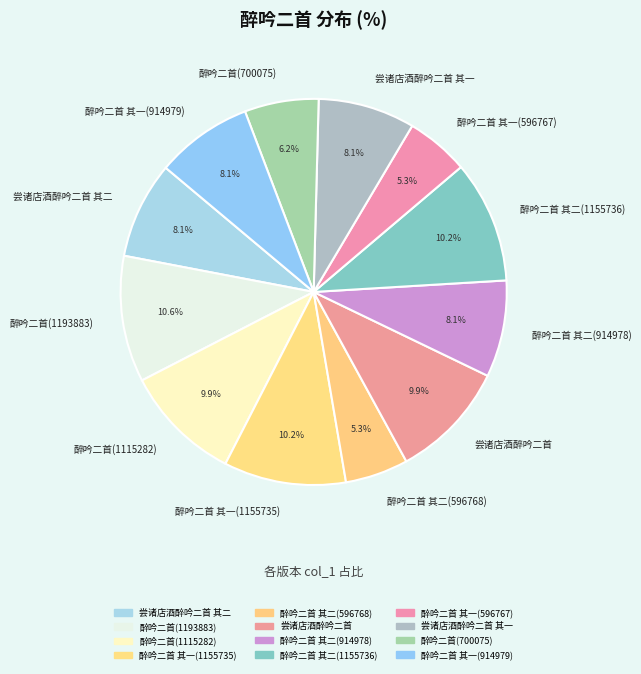

Count the number of slices in the pie.

12